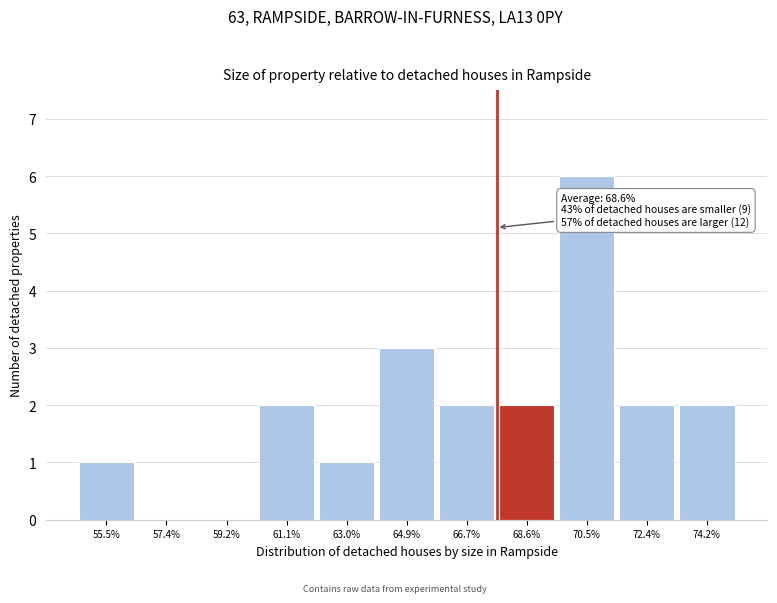

Reading left to right, list all the values displayed in this chart.

55.5%=1	57.4%=0	59.2%=0	61.1%=2	63.0%=1	64.9%=3	66.7%=2	68.6%=2	70.5%=6	72.4%=2	74.2%=2